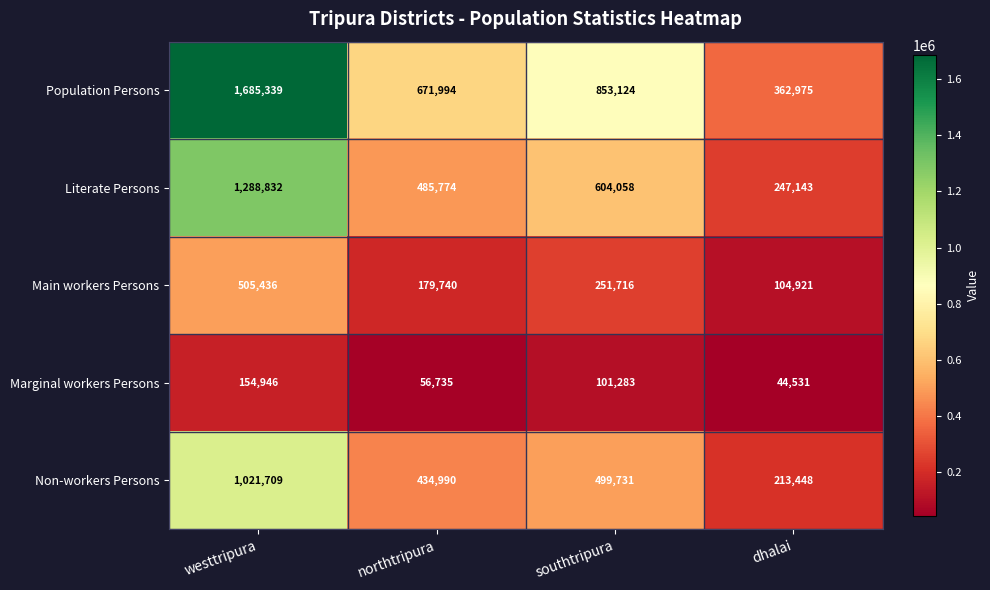

Between westtripura and dhalai, which series saw the biggest shift?

Population Persons